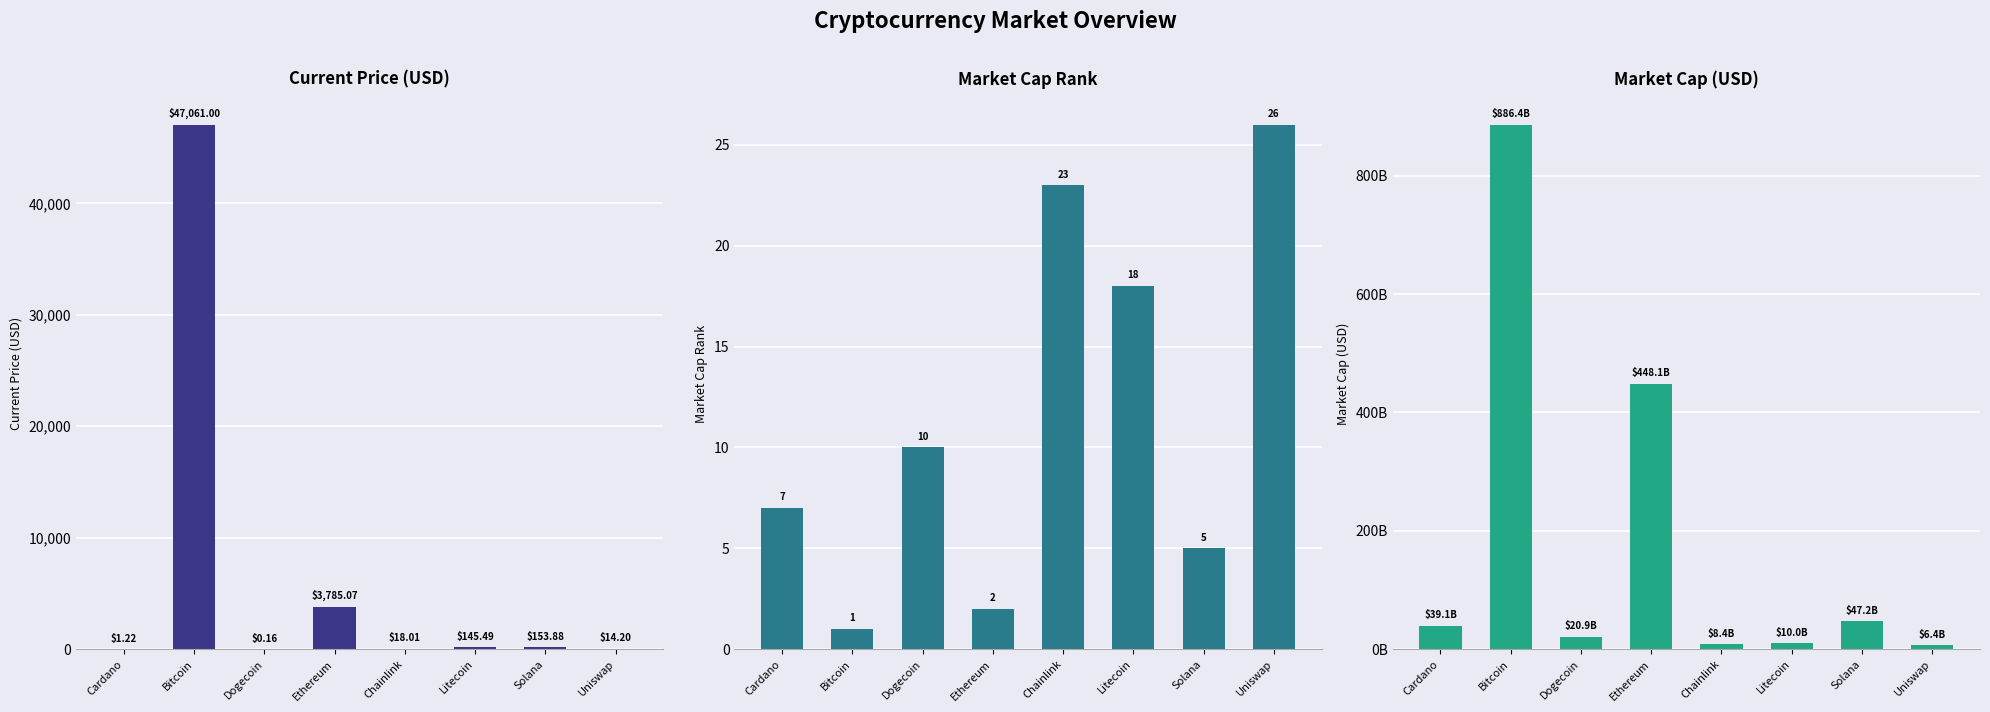

What is the sum of all market_cap_rank values?

92.0